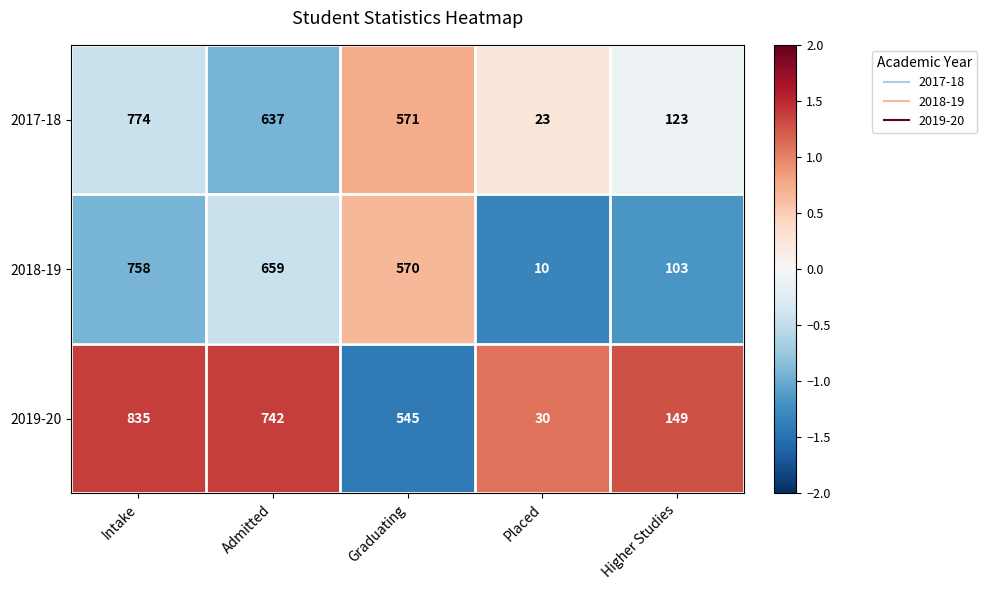

Reading left to right, transcribe all the data shown in this chart.

2017-18: 774	637	571	23	123
2018-19: 758	659	570	10	103
2019-20: 835	742	545	30	149